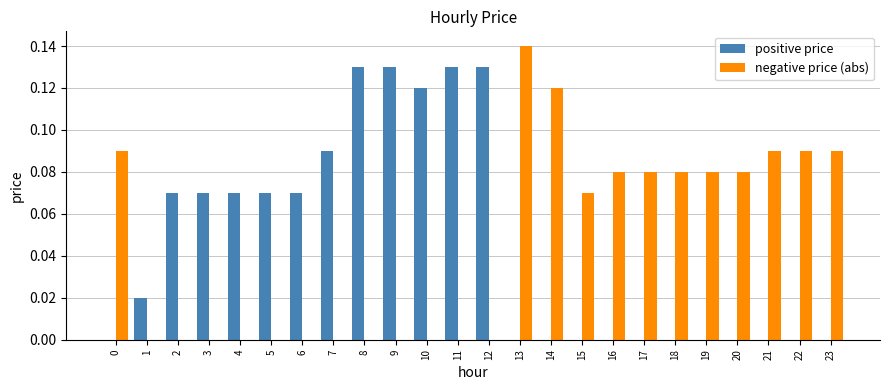

At which category is the sum across all series the highest?

13